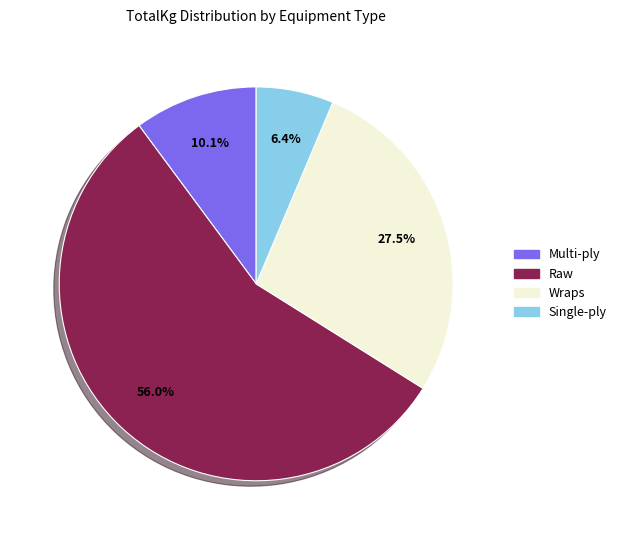

To the nearest percent, what is the average slice percentage?

25%